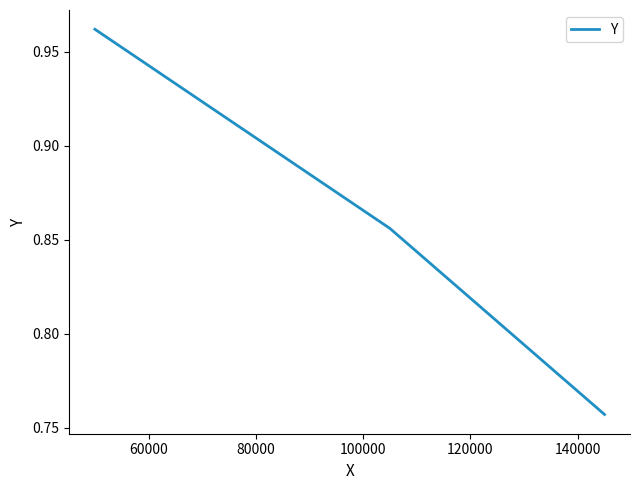

What is the sum of all values?

2.6